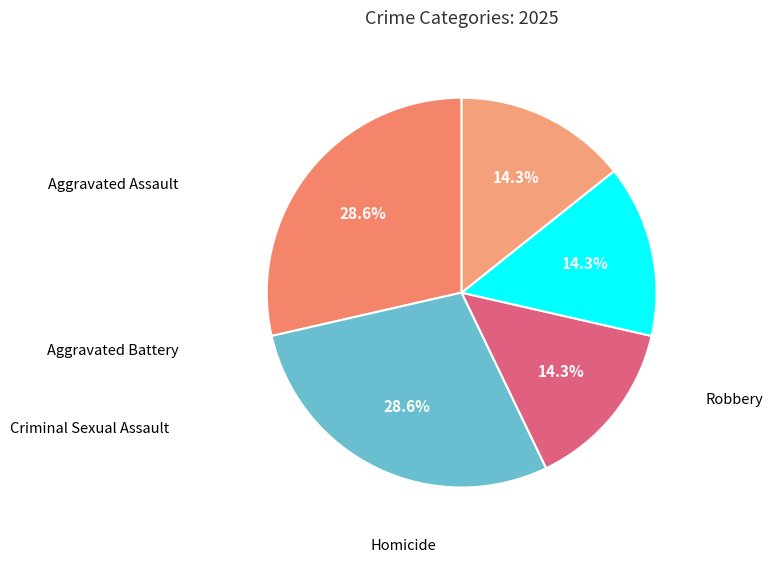

Is there a majority slice in this chart?

No